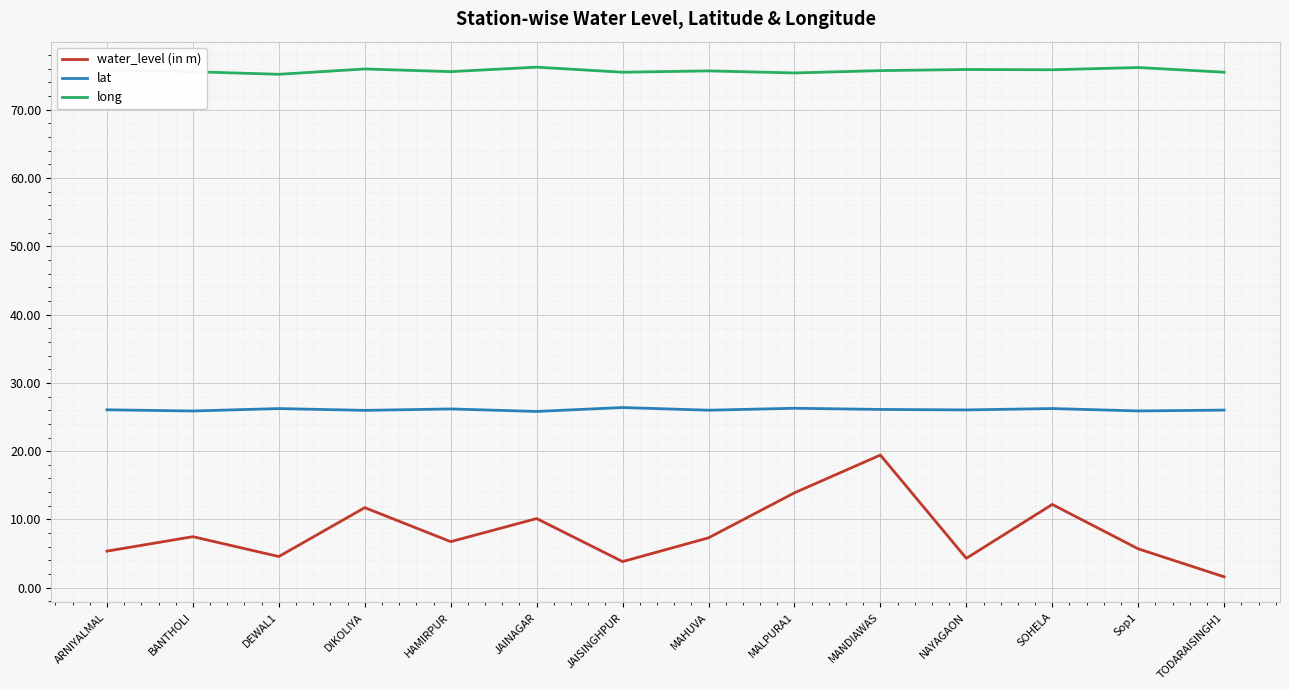

The value of water_level (in m) at ARNIYALMAL is 5.4. True or false?

True